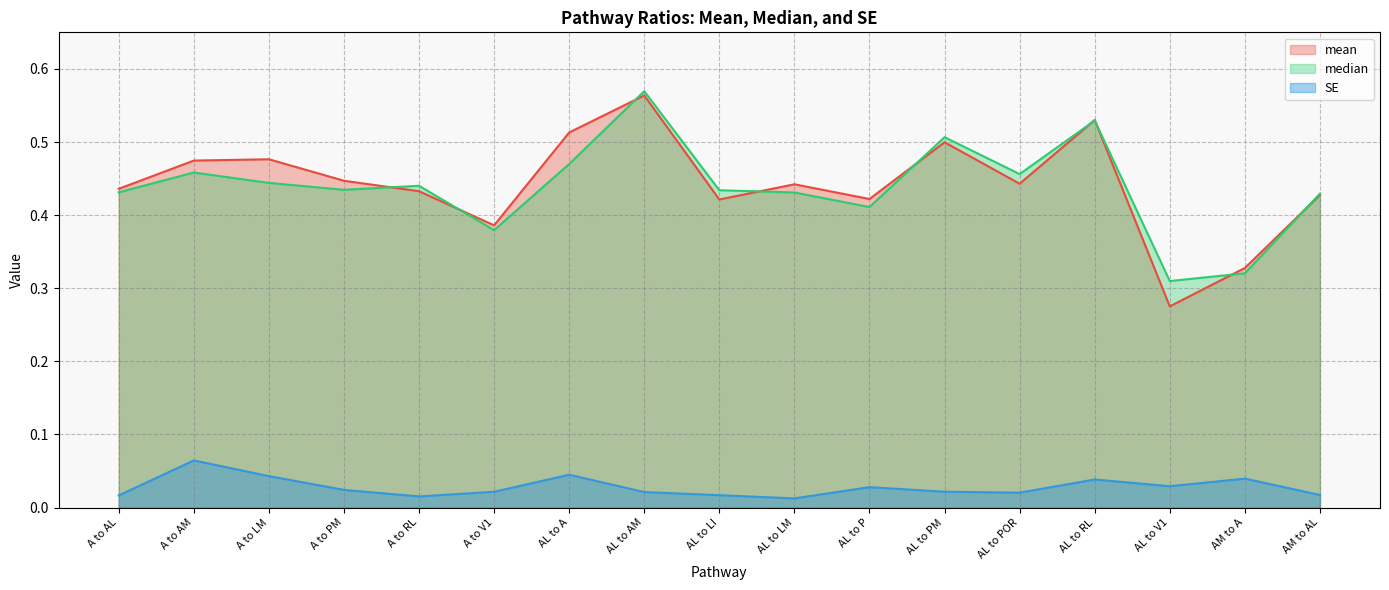

Which series changed the most between AL to LM and AM to A?

mean